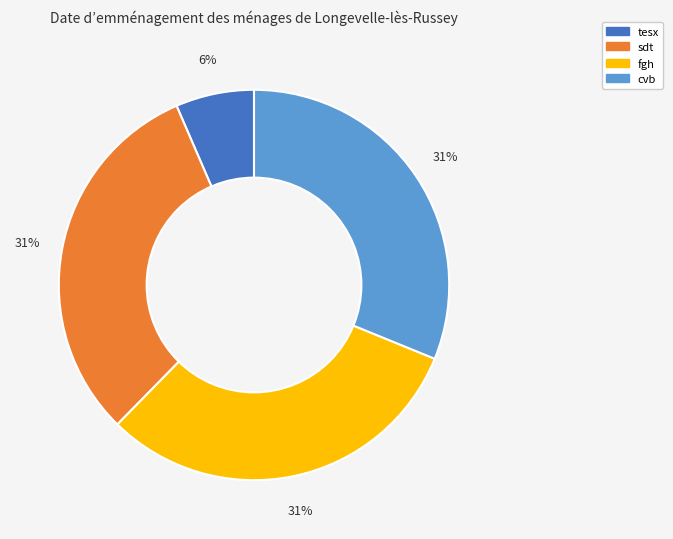

Combined, do cvb and tesx account for over 50%?

No